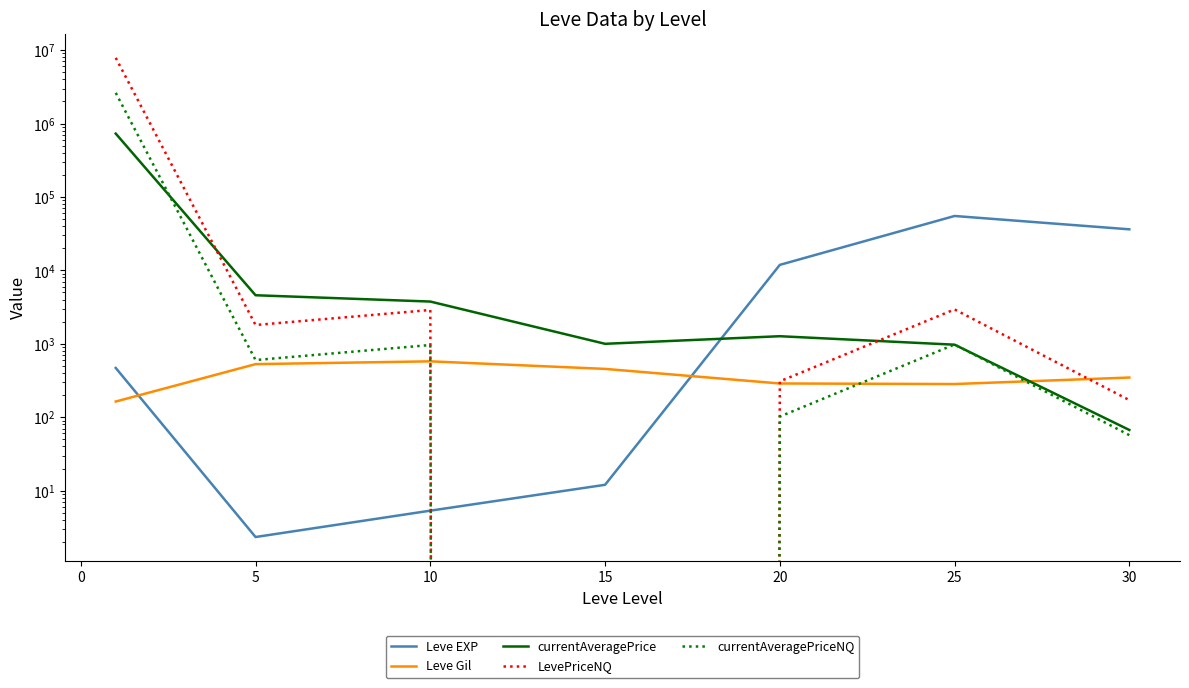

Between −5 and 25, which series saw the biggest shift?

LevePriceNQ